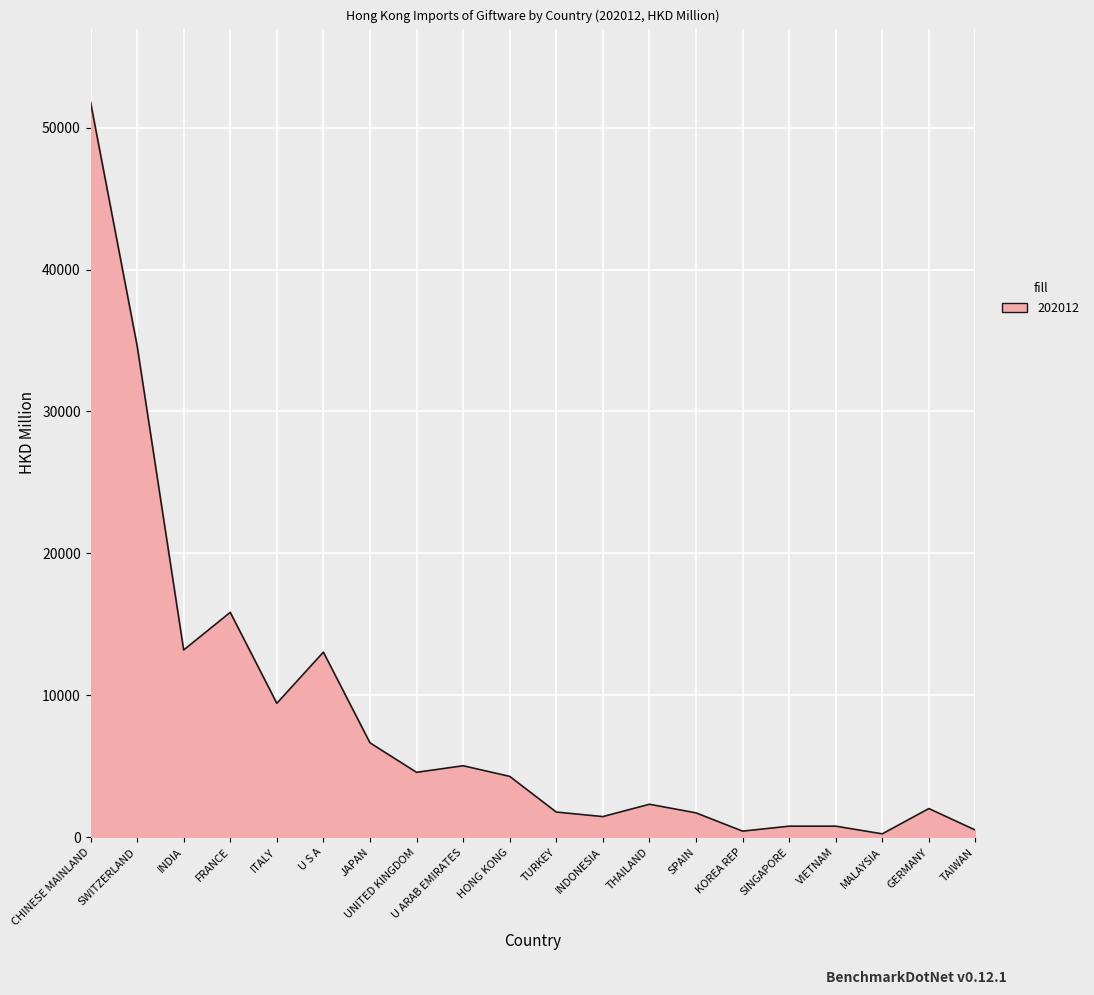

How many distinct data groups are displayed?

1